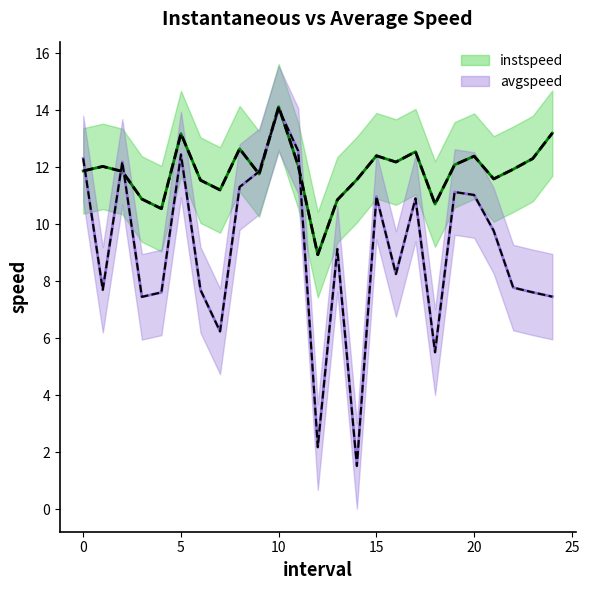

What is the difference between the second highest and minimum values in the instspeed series?

4.3